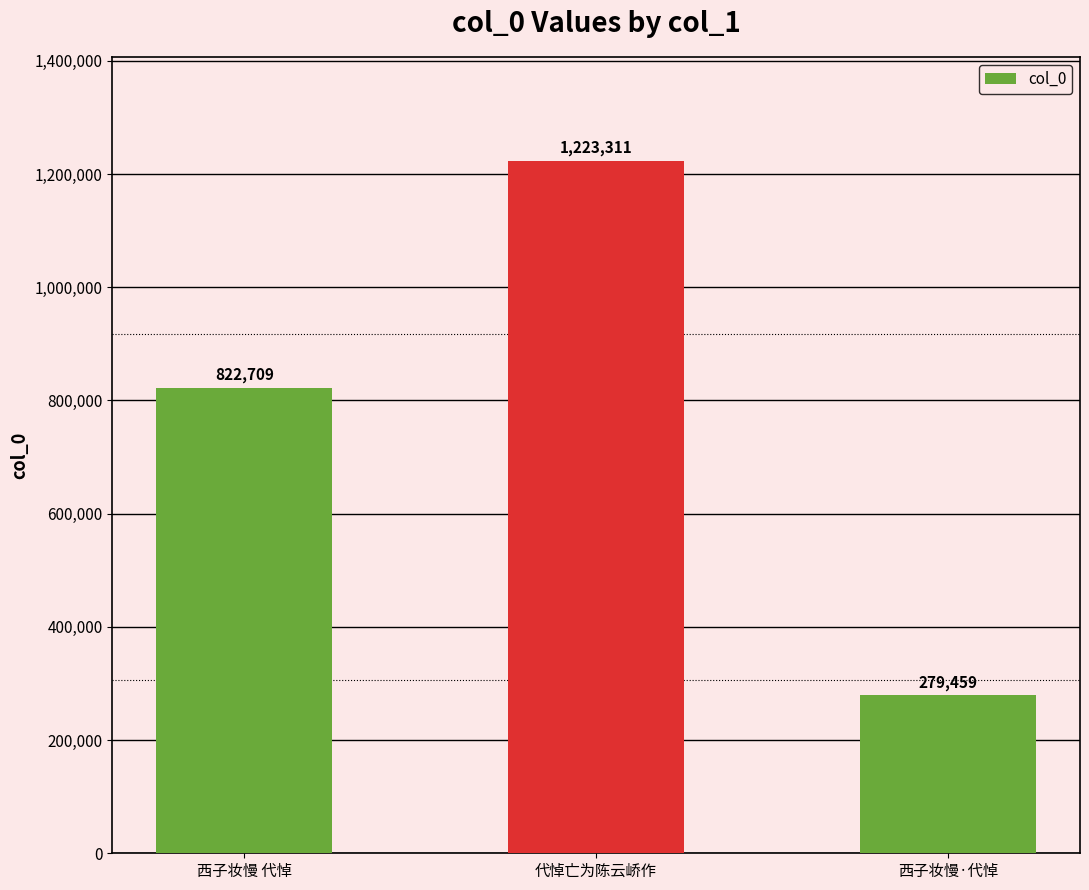

How many bars are there in total?

3